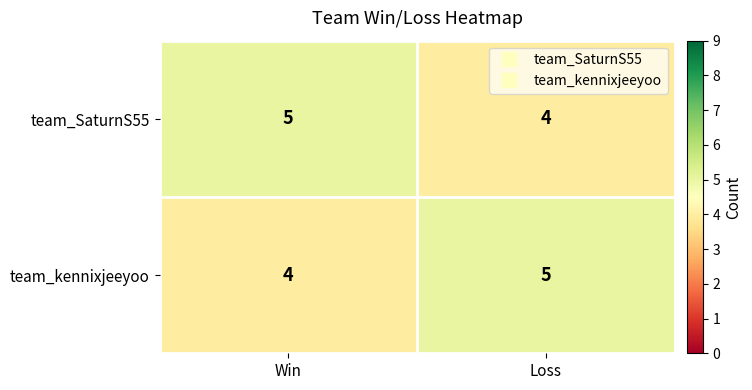

What is the sum of the team_kennixjeeyoo values at Loss and Win?

9